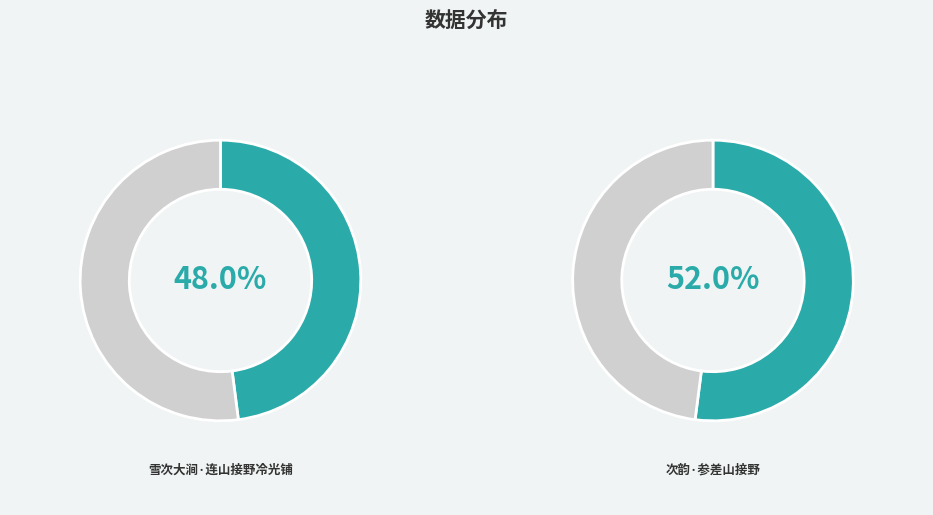

To the nearest percent, what is the average slice percentage?

50%